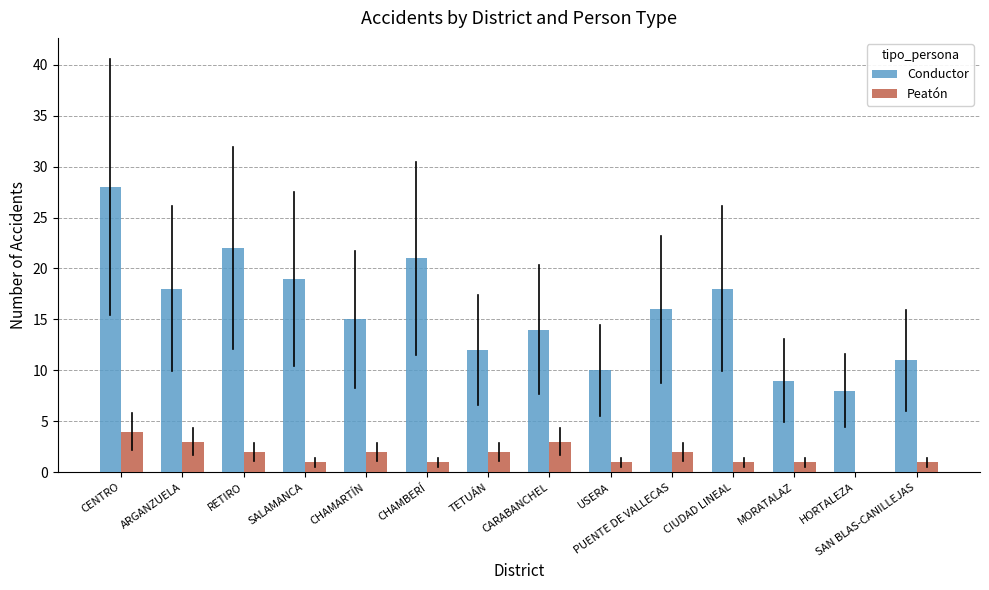

What is the total value across all series at PUENTE DE VALLECAS?

18